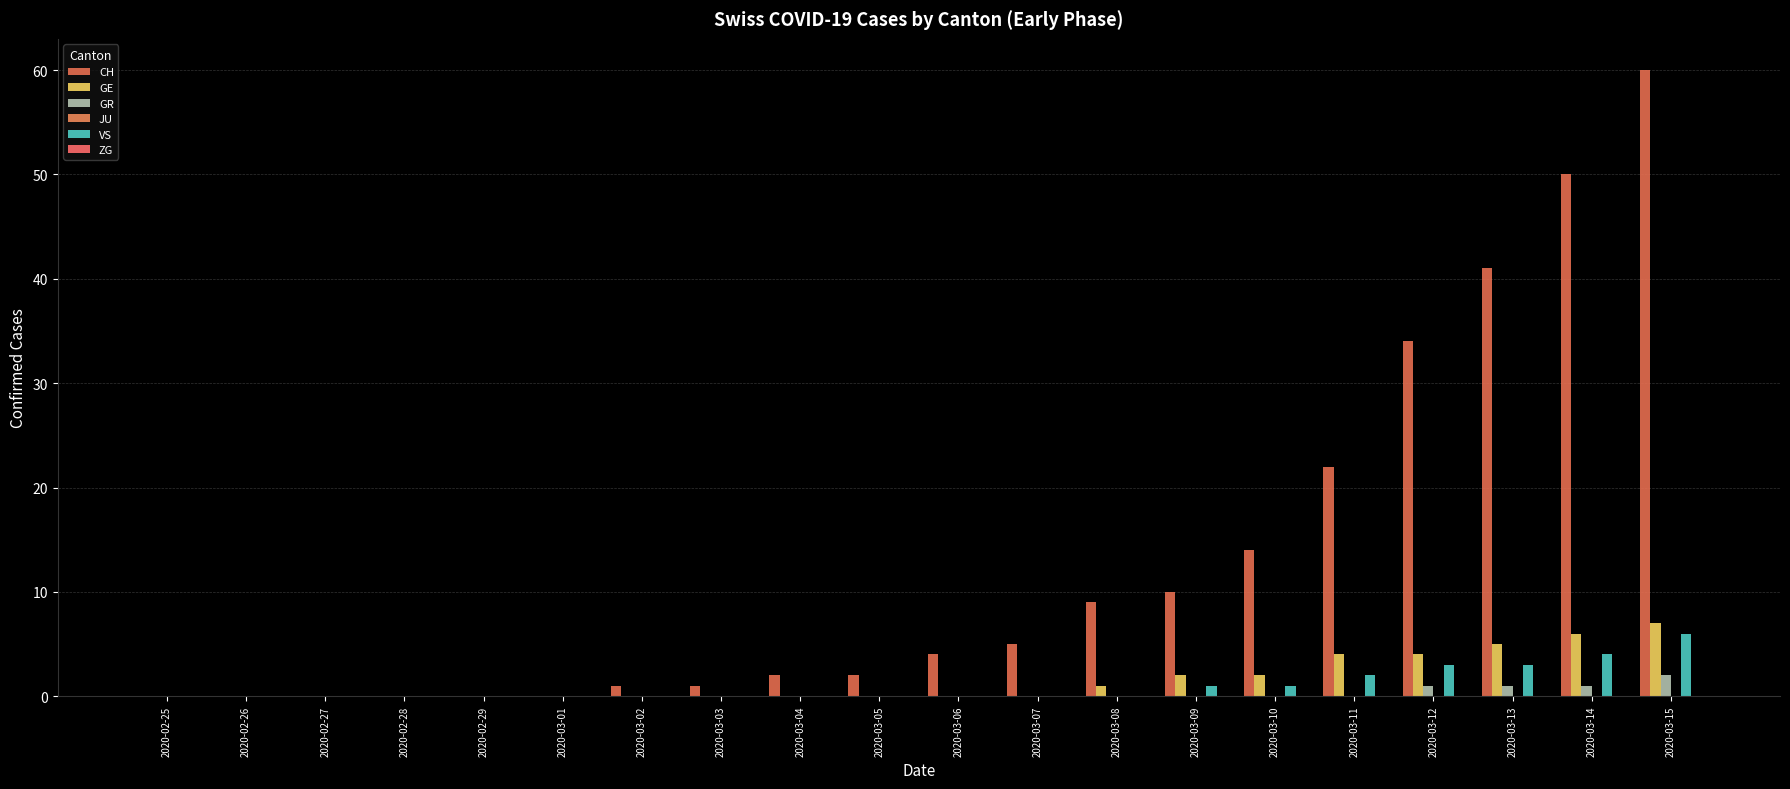

Rank the series at 2020-03-11 from lowest to highest value.

GR, JU, ZG, VS, GE, CH